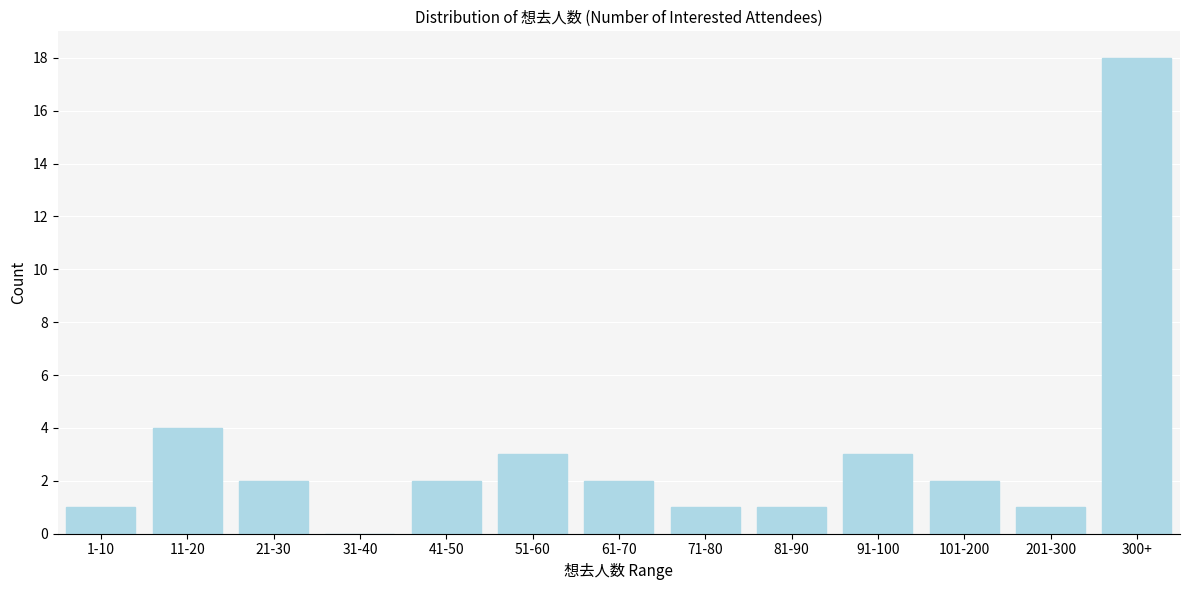

Reading left to right, list all the values displayed in this chart.

1-10=1	11-20=4	21-30=2	31-40=0	41-50=2	51-60=3	61-70=2	71-80=1	81-90=1	91-100=3	101-200=2	201-300=1	300+=18